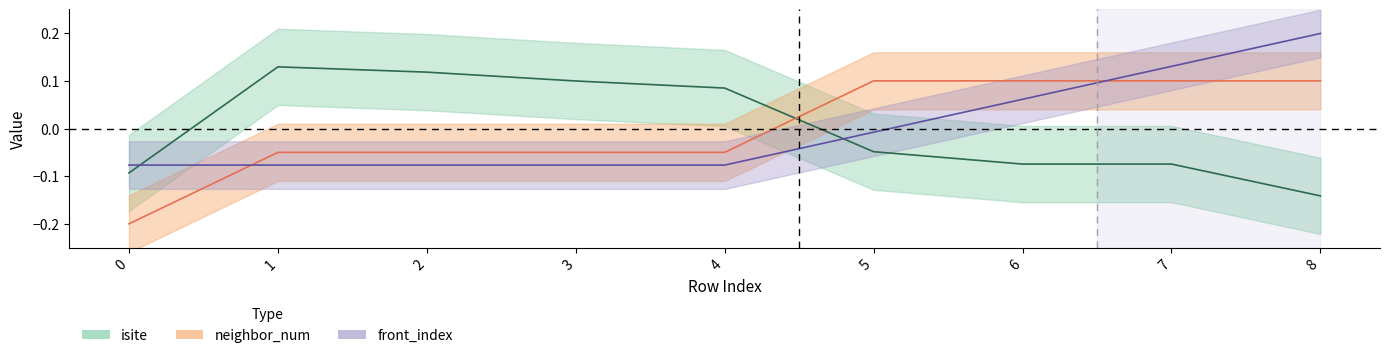

What is the value of the neighbor_num point at the 7th from the left?

0.1